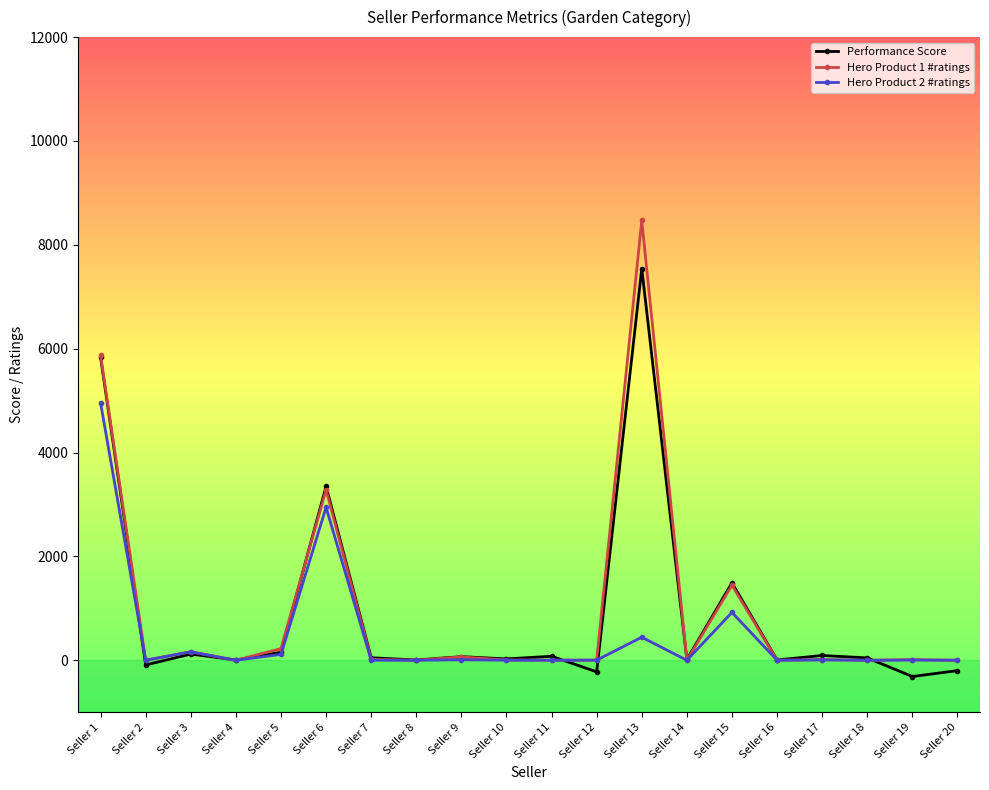

At how many categories does at least one series exceed 1736?

3